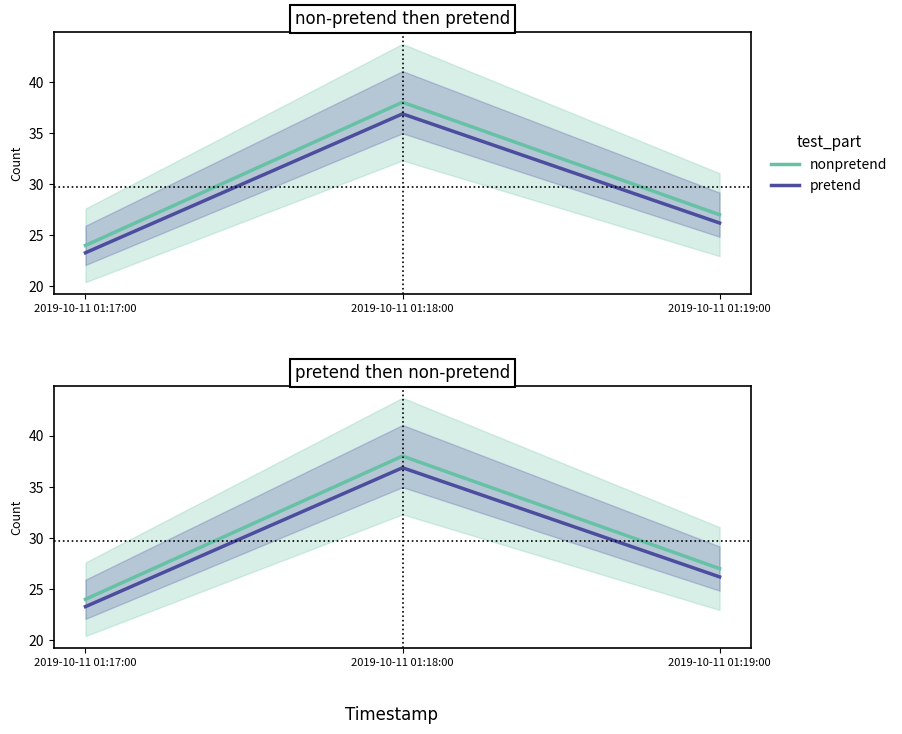

What are all the series names shown in the legend?

nonpretend, pretend